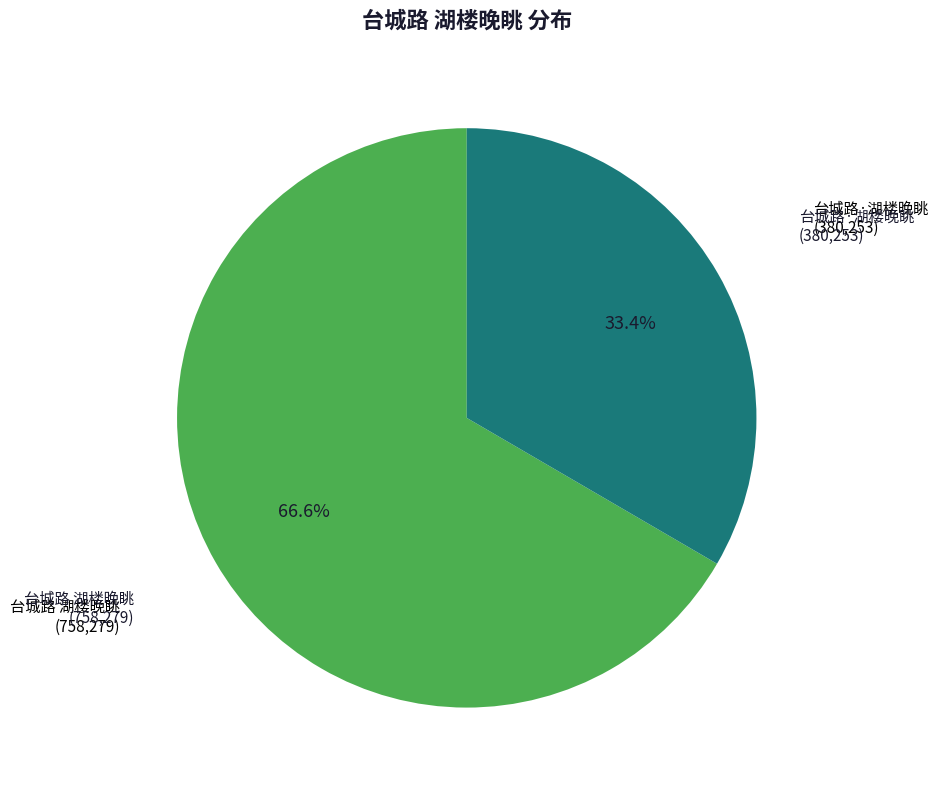

Is there any slice that represents more than half of the pie?

Yes